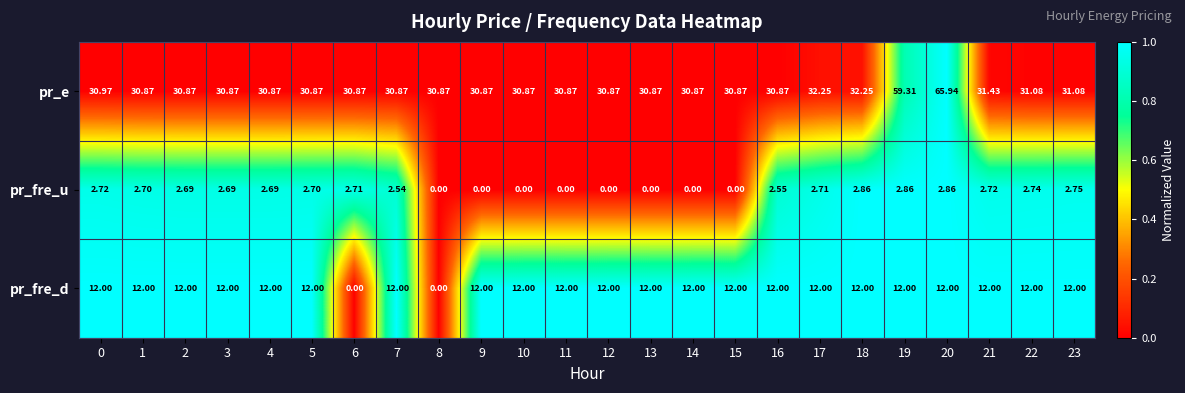

Rank the series by their average value, from lowest to highest.

pr_fre_u, pr_fre_d, pr_e